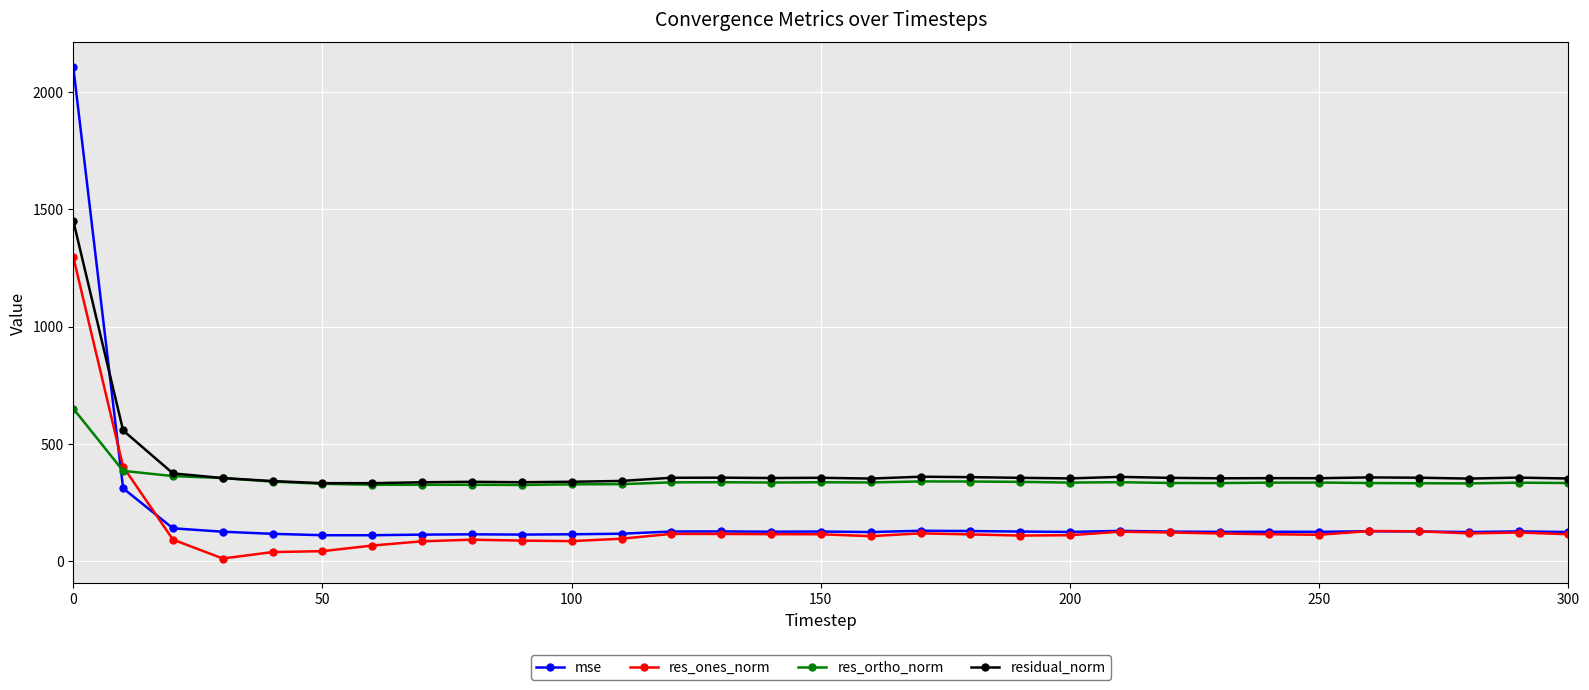

What is the minimum value for residual_norm?

332.7